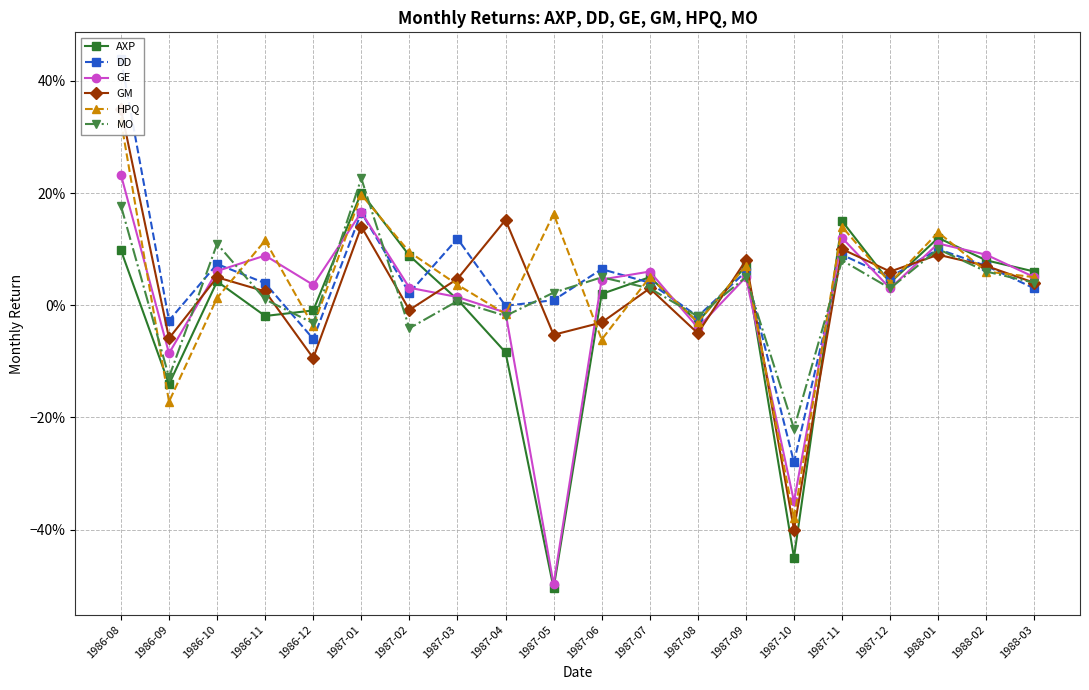

Is it true that GM equals -0.2 at 1986-12?

False